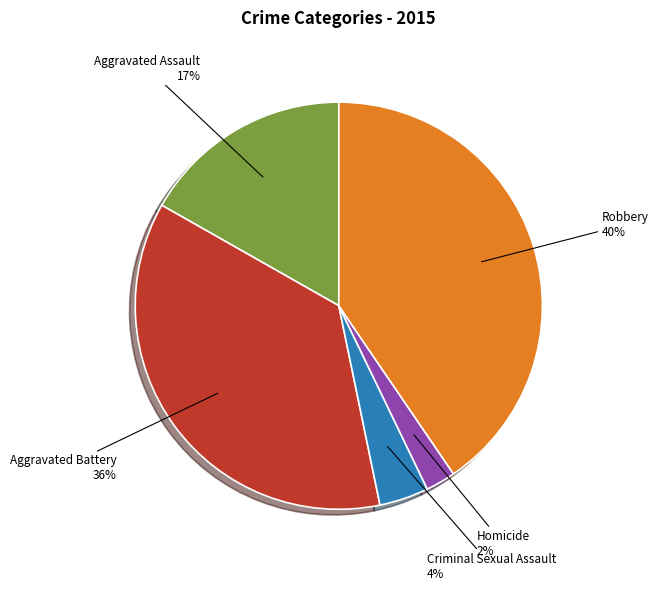

Is there a majority slice in this chart?

No